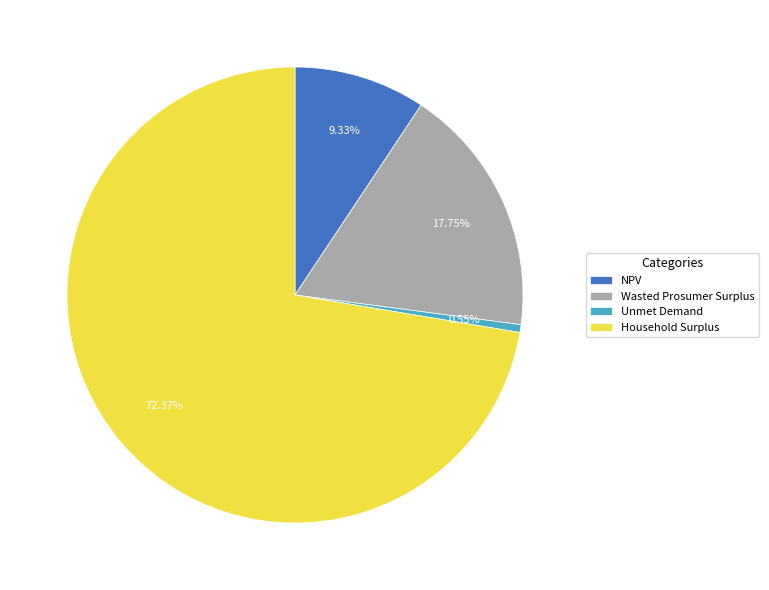

How many slices are in this pie chart?

4